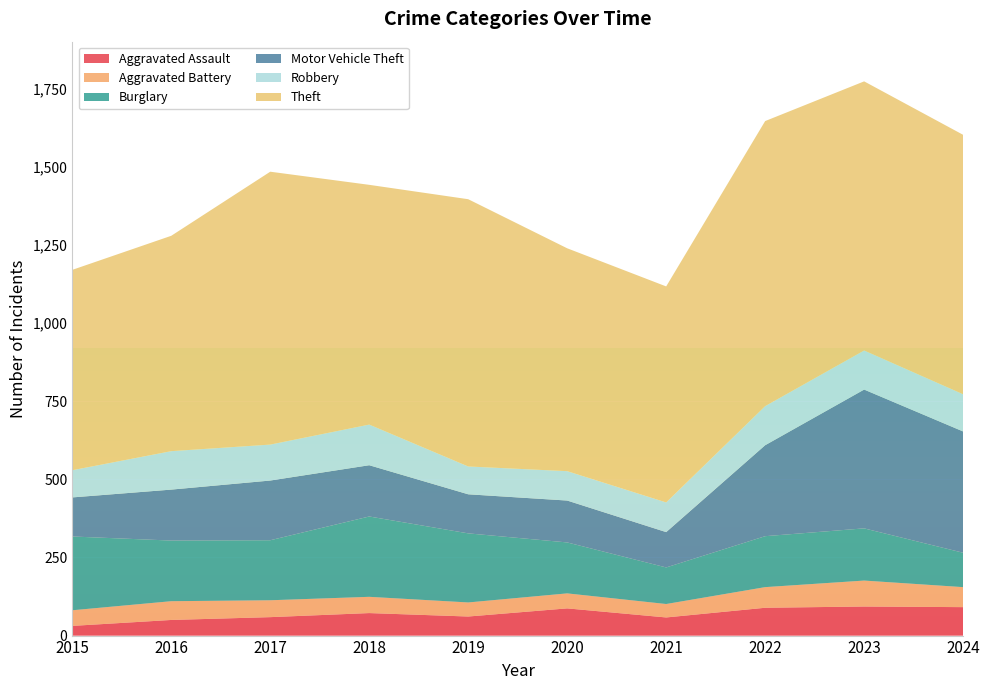

Reading left to right, what are all the values shown in this chart?

Aggravated Assault: 2015=31	2016=50	2017=59	2018=72	2019=61	2020=87	2021=58	2022=89	2023=93	2024=91
Aggravated Battery: 2015=50	2016=60	2017=54	2018=52	2019=45	2020=48	2021=43	2022=66	2023=83	2024=64
Burglary: 2015=236	2016=194	2017=192	2018=257	2019=221	2020=163	2021=117	2022=163	2023=167	2024=110
Motor Vehicle Theft: 2015=125	2016=163	2017=191	2018=164	2019=125	2020=134	2021=113	2022=291	2023=444	2024=388
Robbery: 2015=87	2016=123	2017=115	2018=130	2019=89	2020=94	2021=95	2022=125	2023=125	2024=119
Theft: 2015=641	2016=689	2017=873	2018=767	2019=855	2020=713	2021=691	2022=912	2023=861	2024=830